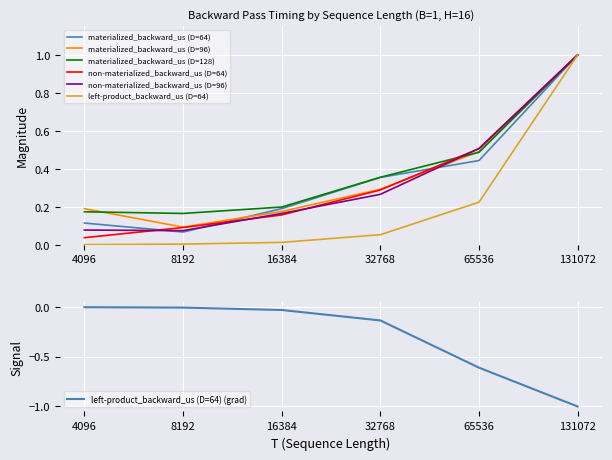

Is it true that non-materialized_backward_us (D=96) equals 0.2 at 16384?

True